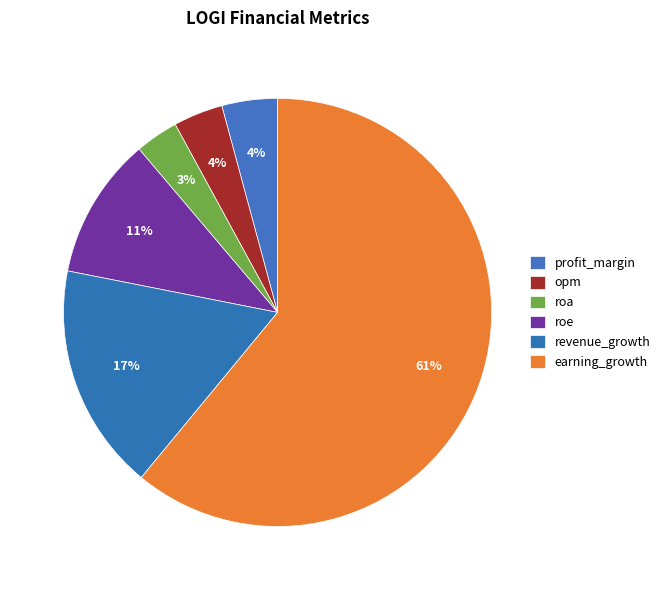

Which slice is the smallest?

roa